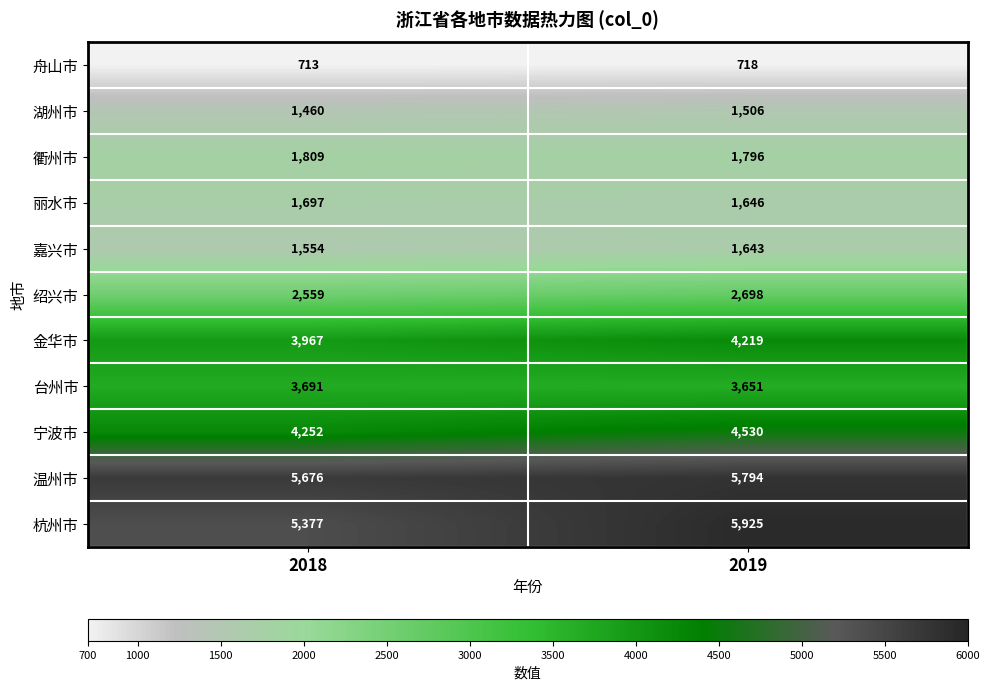

Is it true that 温州市 equals 8220 at 2019?

False